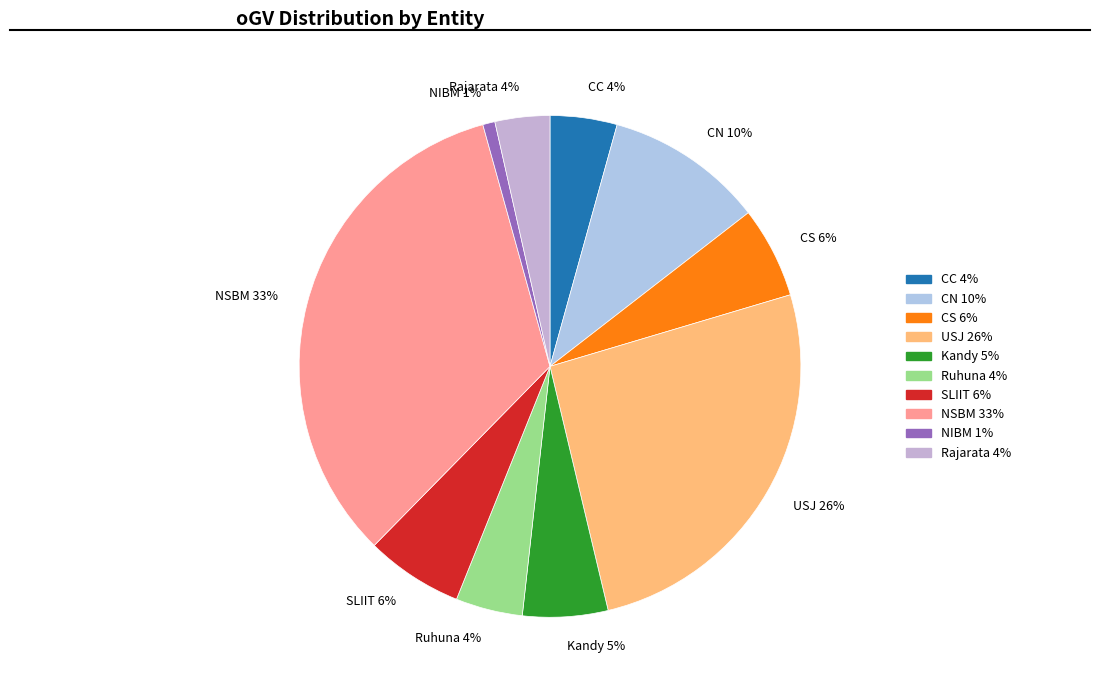

Does Kandy 5% account for over 50% of the chart?

No